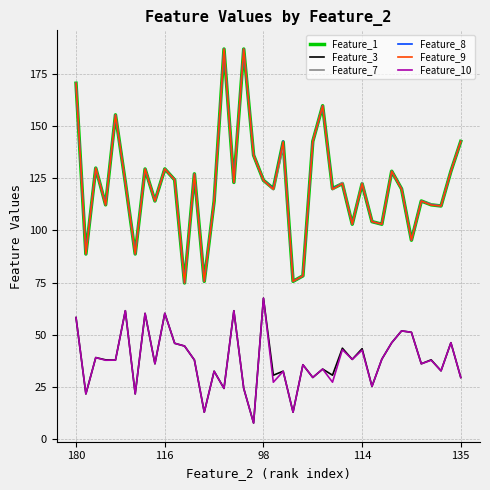

What is the minimum value shown in the chart?

7.6